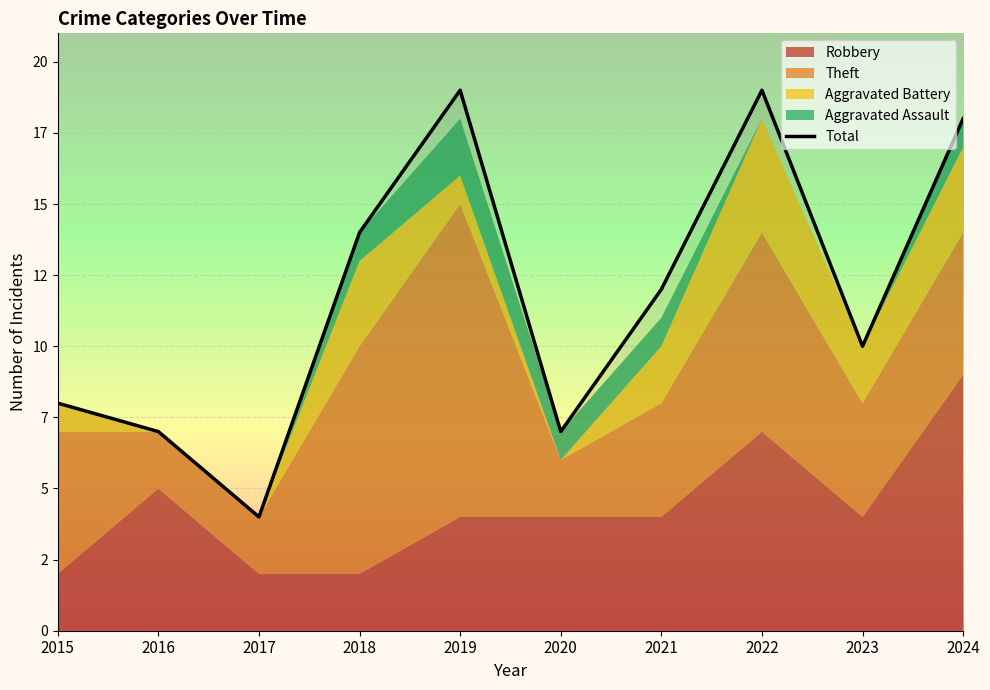

Reading left to right, what are all the values shown in this chart?

2015=8	2016=7	2017=4	2018=14	2019=19	2020=7	2021=12	2022=19	2023=10	2024=18